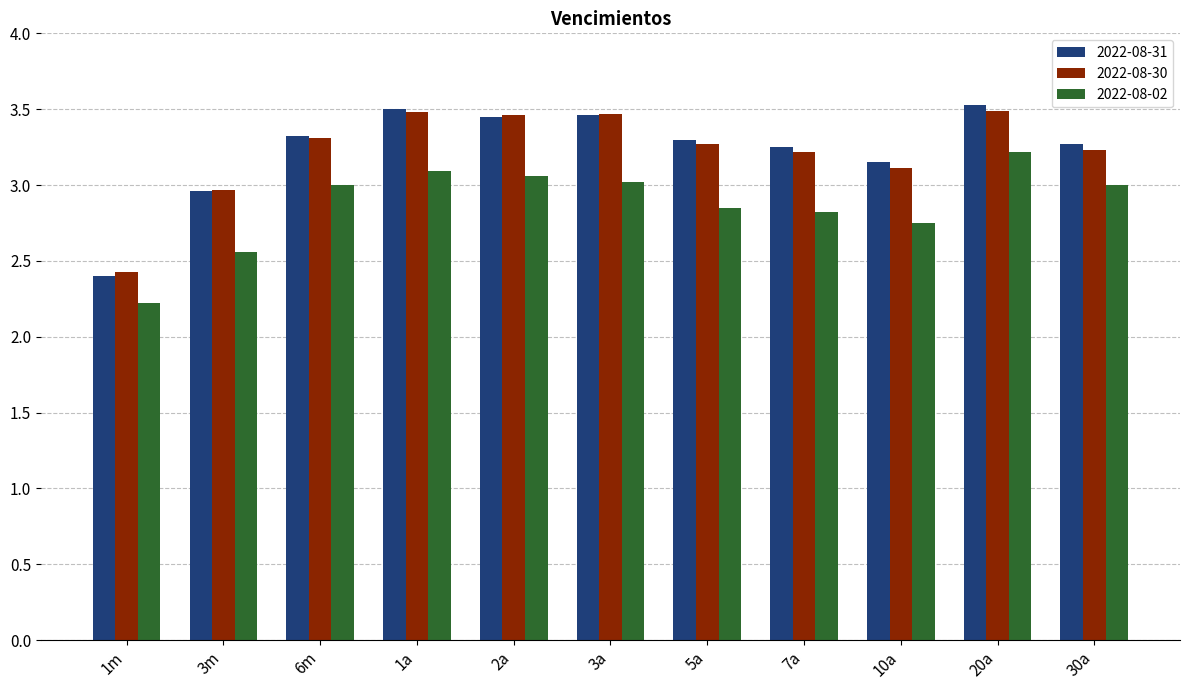

At which label is 2022-08-02 closest to 2?

1m